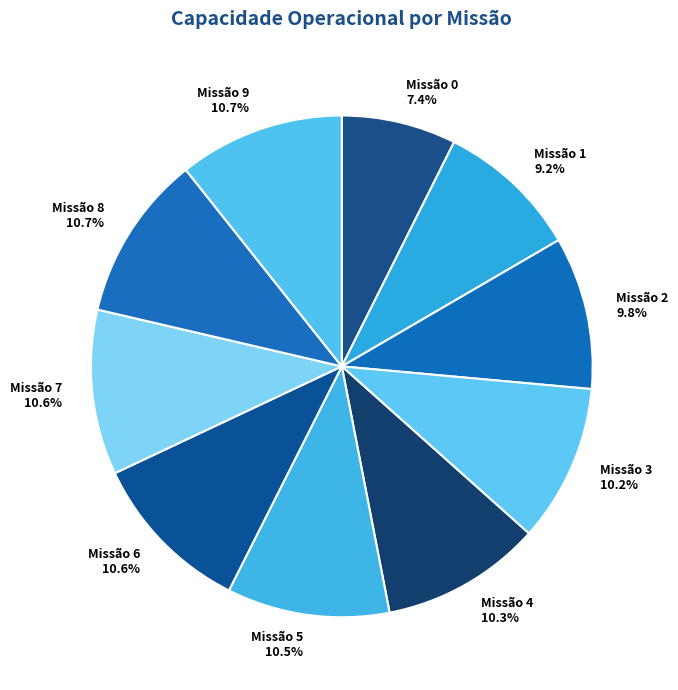

What portion of the pie excludes Missão 3?

89.8%